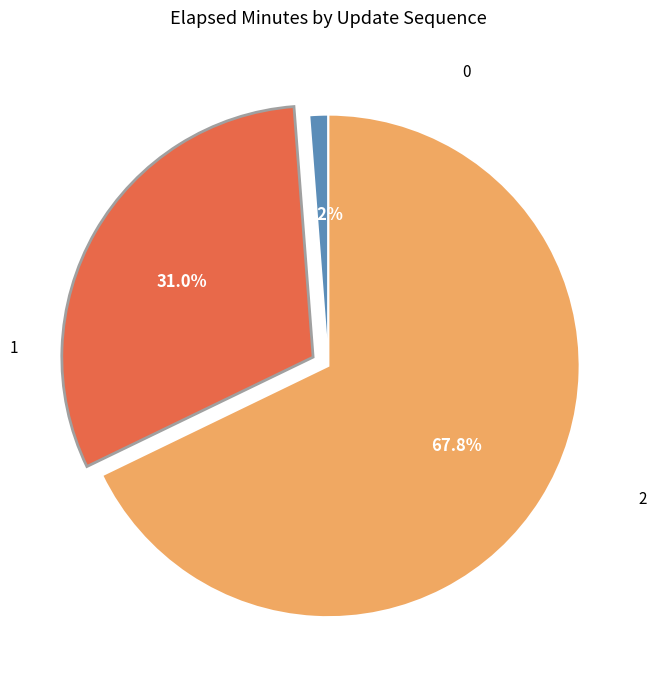

Rank the categories by value from highest to lowest.

2, 1, 0